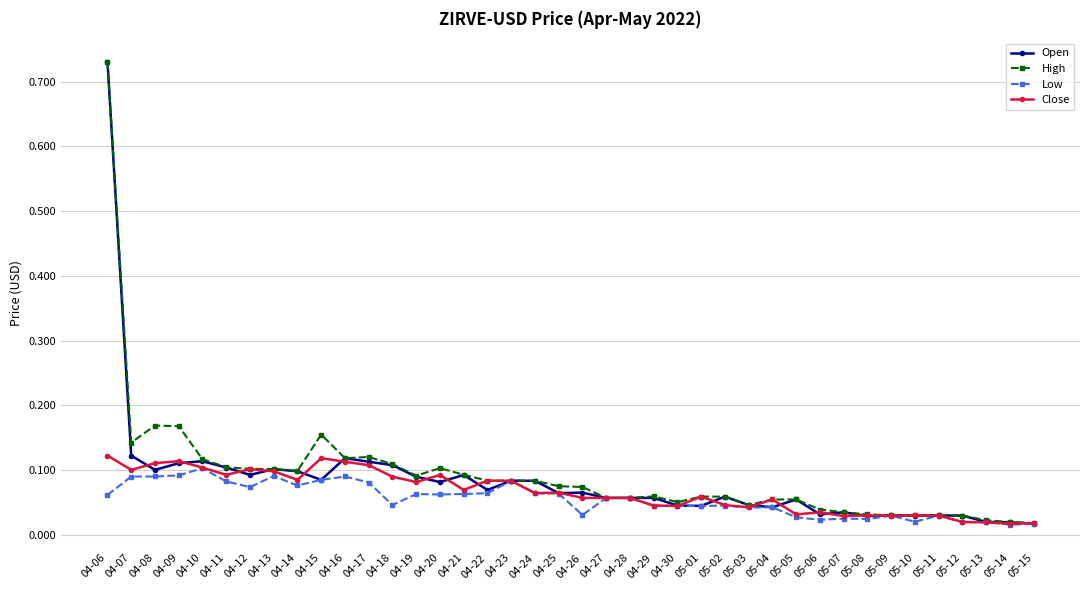

Is it true that Close equals 0.0 at 04-08?

False